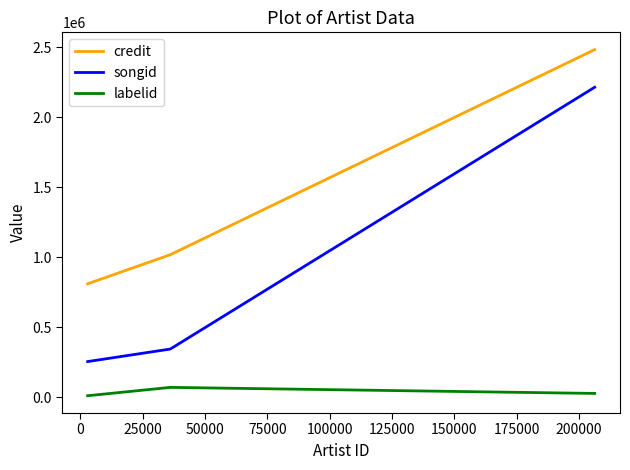

Count the number of data series in this chart.

3